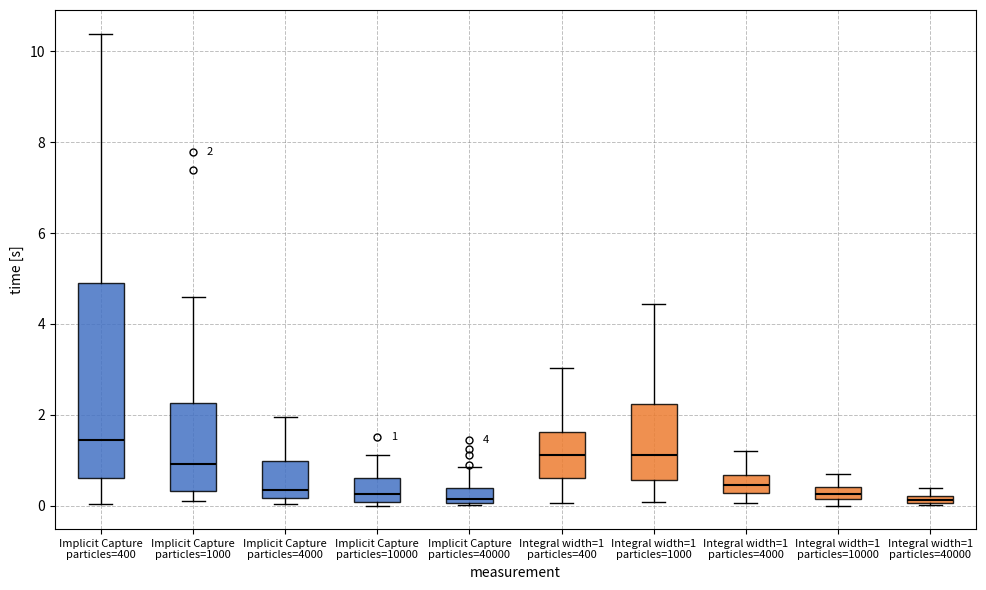

Comparing the boxes themselves (not the whiskers), which one is the tallest?

Implicit Capture particles=400